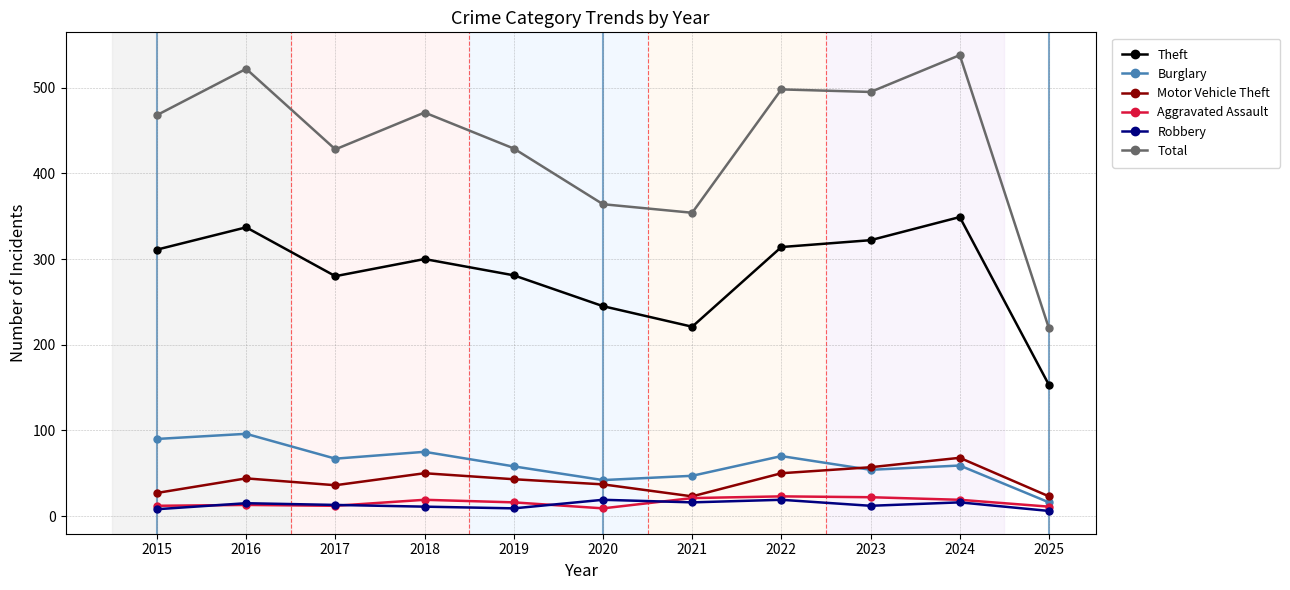

What is the value of the Motor Vehicle Theft point at the 11th from the left?

23